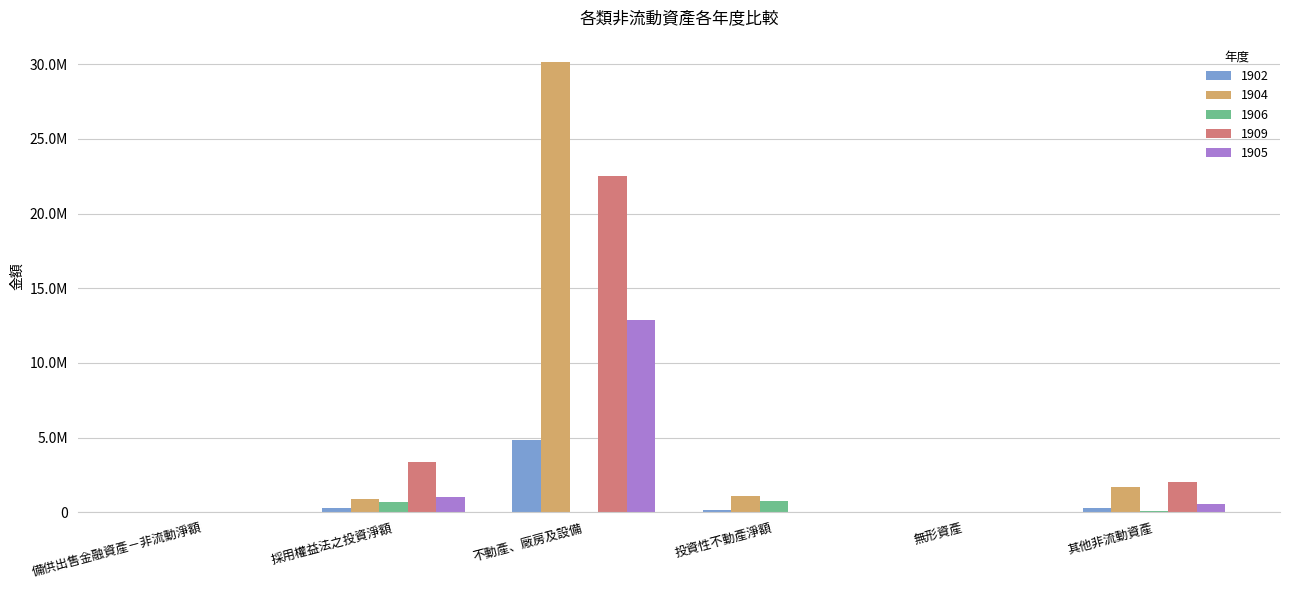

At which category is the sum across all series the highest?

不動產、廠房及設備